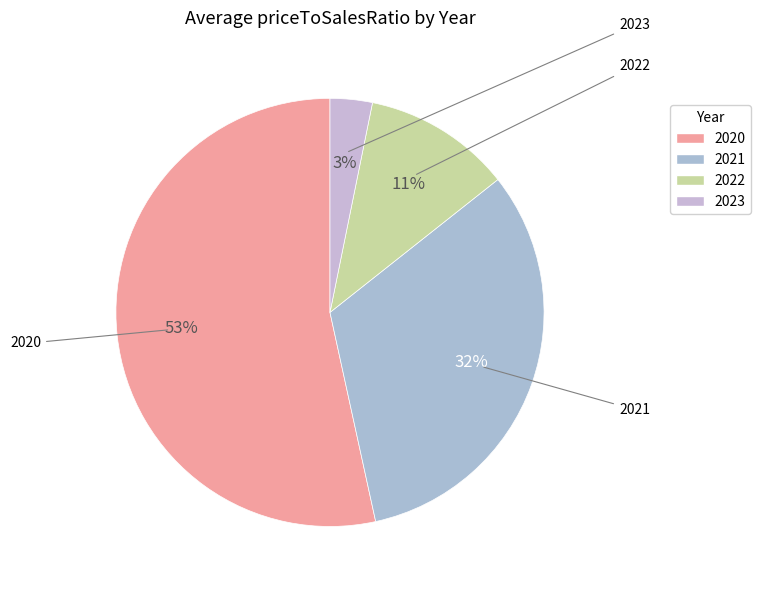

Does 2020 represent more than half of the total?

Yes